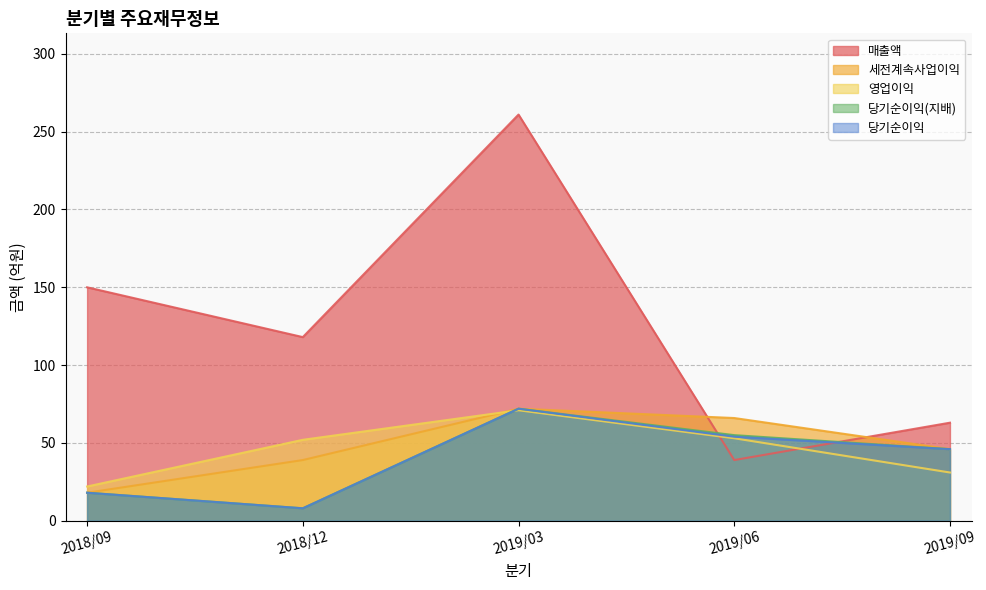

True or false: 세전계속사업이익 has a value of 72 at 2019/03.

True